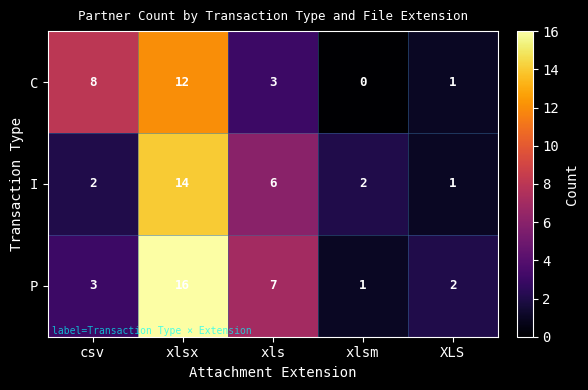

Where is I nearest to the value 7?

xls